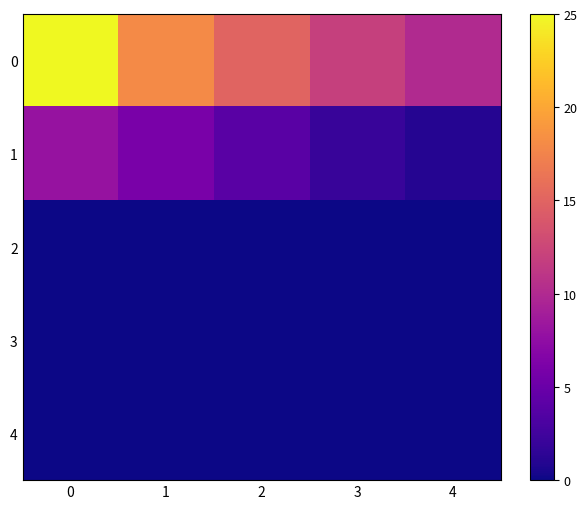

What is the total value across all series at 0?

33